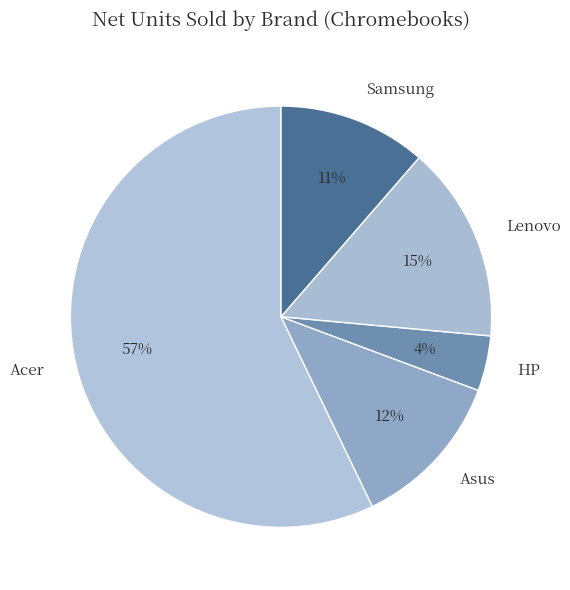

Between Asus and Samsung, which is larger?

Asus